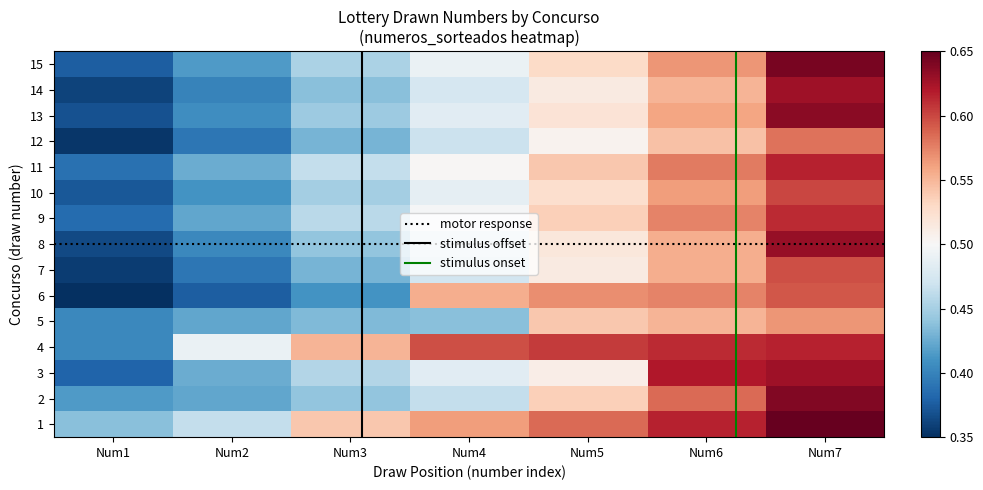

The 2 series shows 0.4 at Num3. True or false?

True